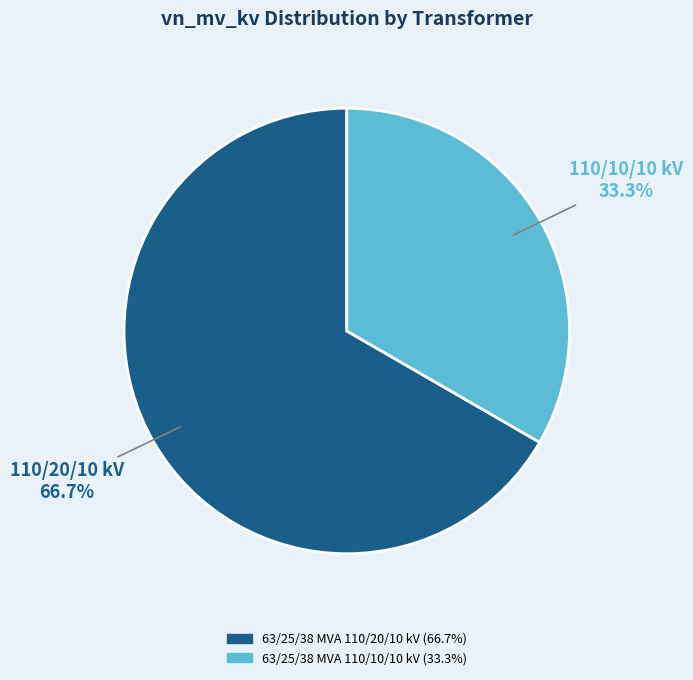

To the nearest percent, what is the difference between the largest and smallest slice percentages?

33%